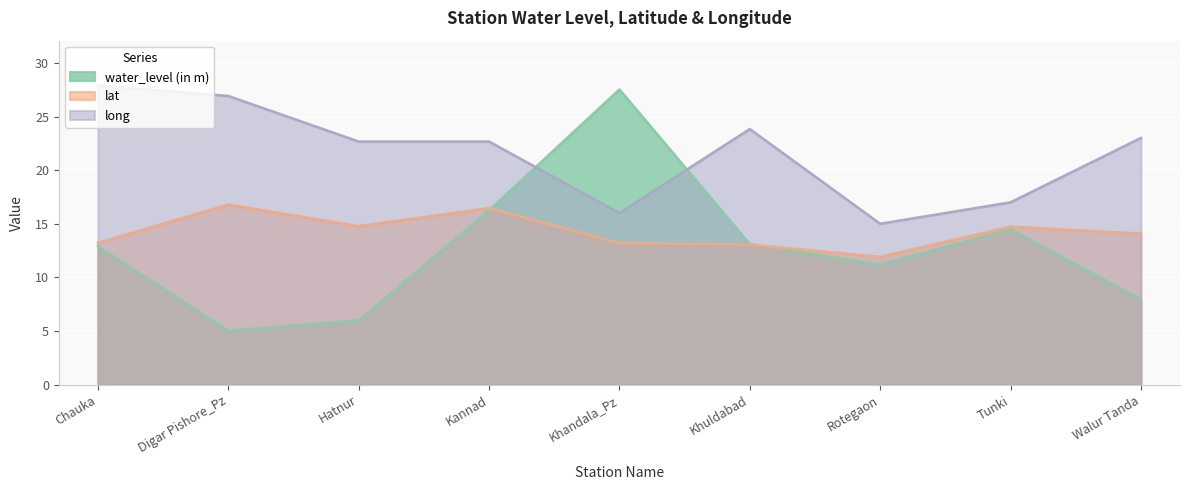

What is the difference between the maximum and minimum values in the lat series?

4.9